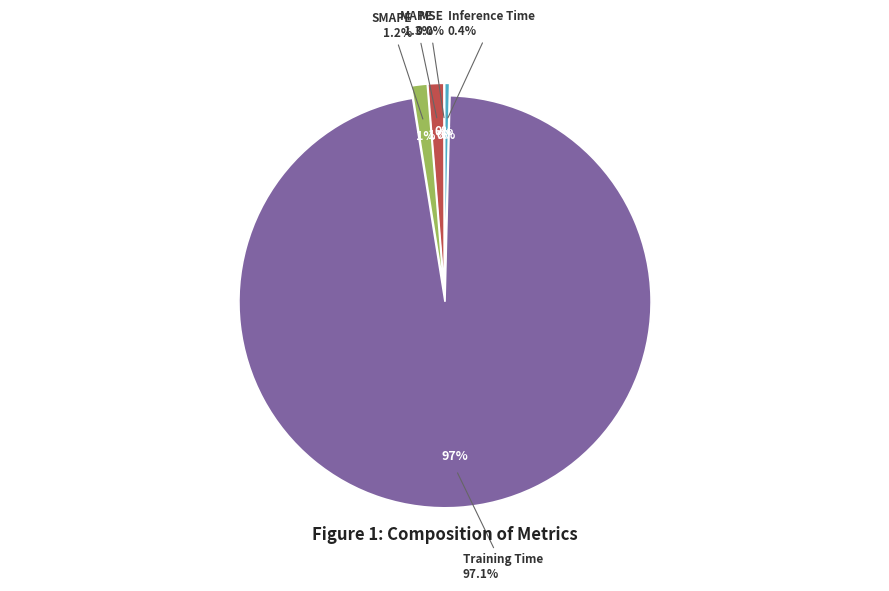

Rank the categories by value from lowest to highest.

MSE, Inference Time, SMAPE, MAPE, Training Time